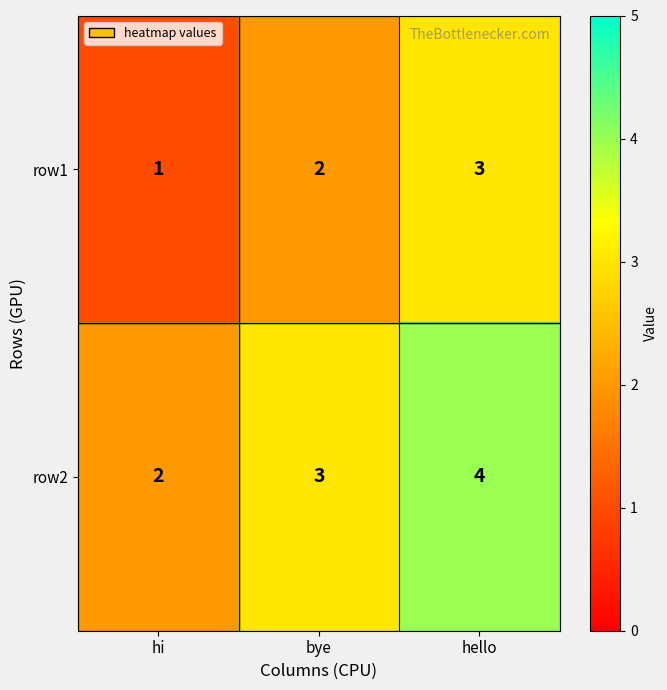

What is the sum of the row2 values at hi and bye?

5